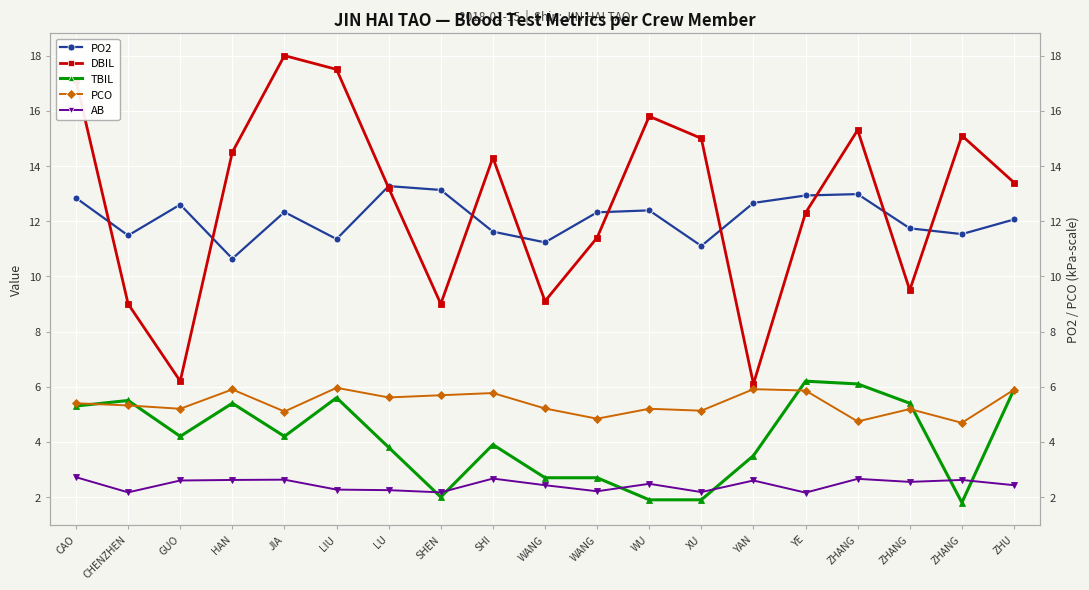

How many lines are shown in the chart?

5